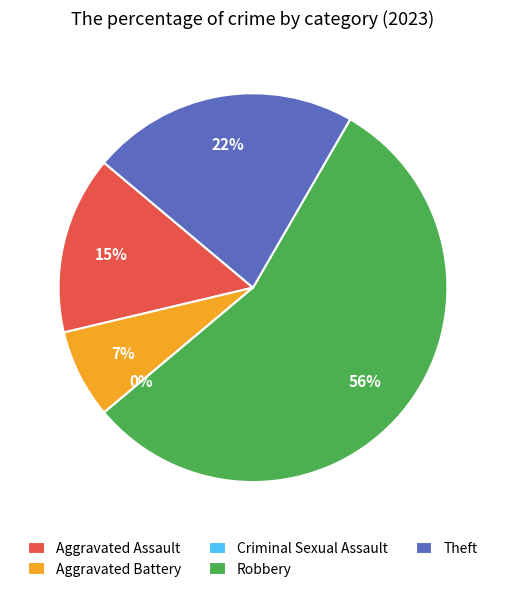

Which slice is the smallest?

Criminal Sexual Assault